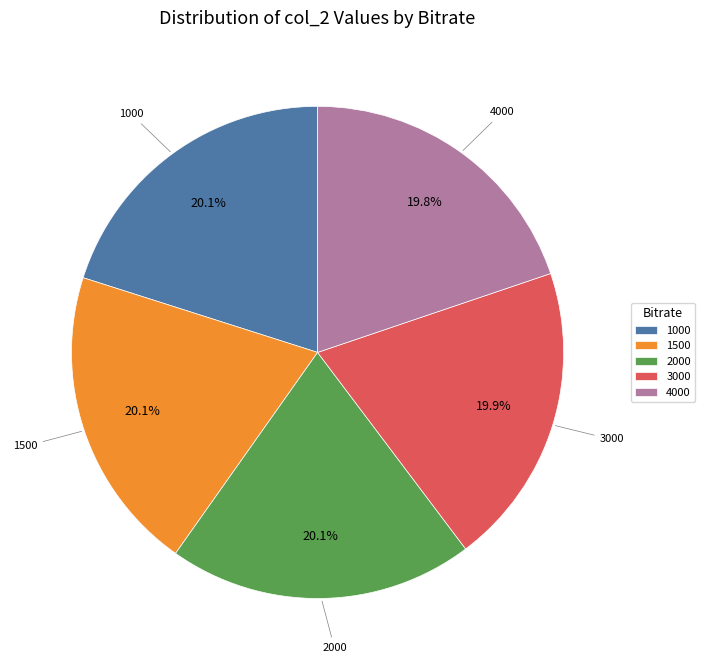

Is it true that 3000 is 34% of the pie?

False